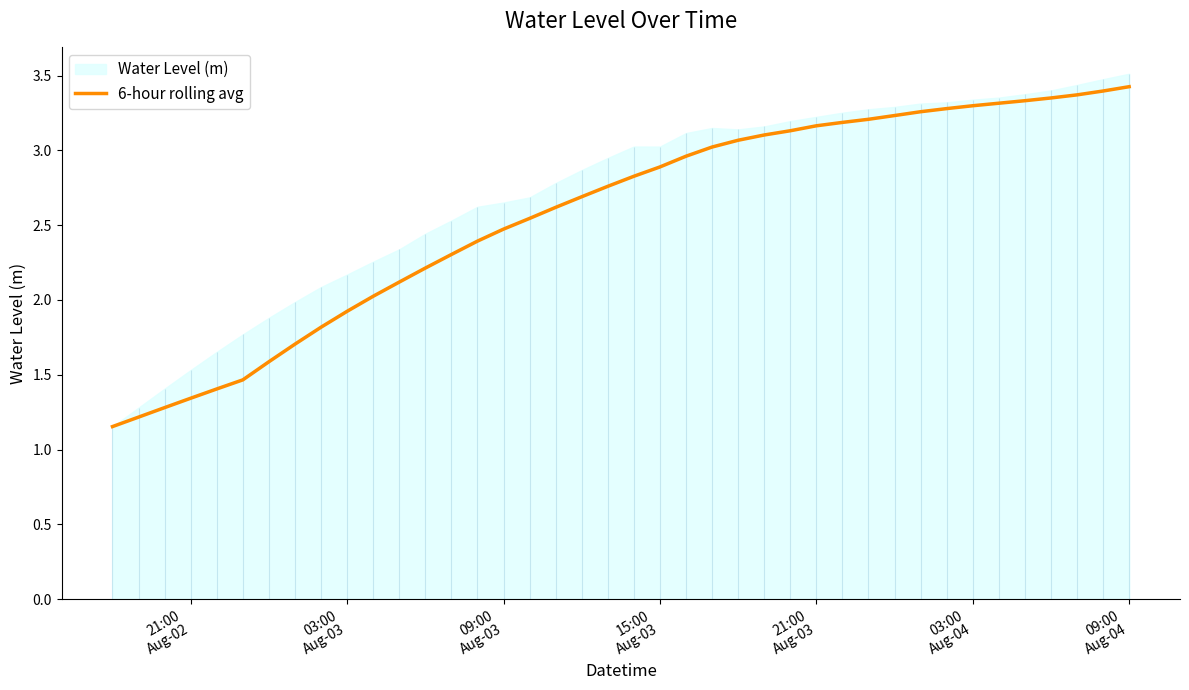

True or false: there are more than 1 points higher than both neighbors.

False